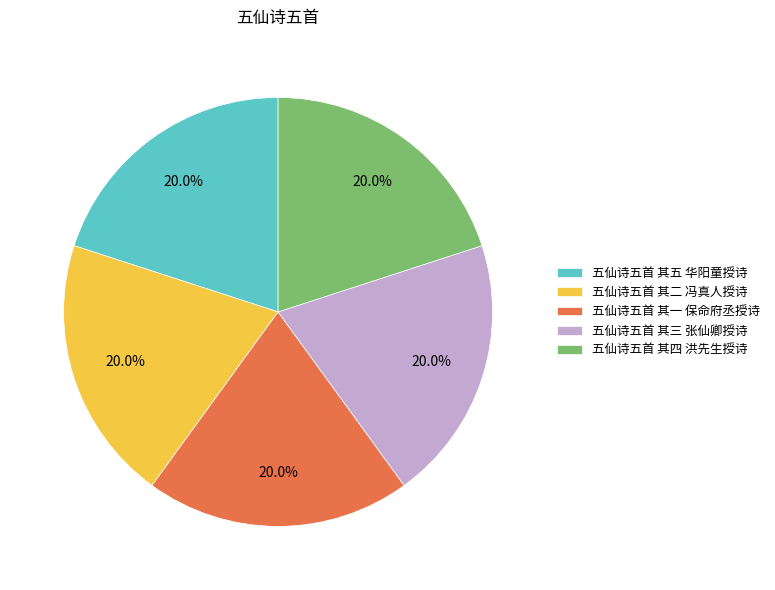

Does any single category account for the majority?

No